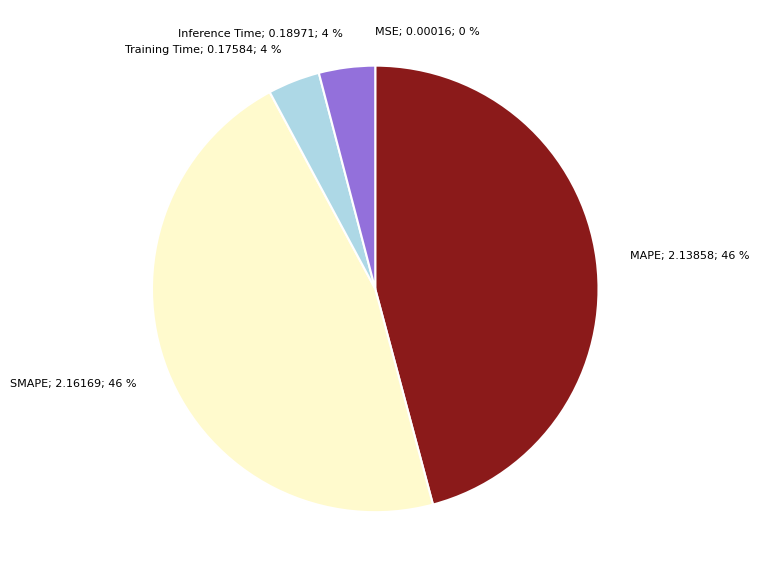

True or false: Training Time; 0.17584; 4 % accounts for 15% of the total.

False